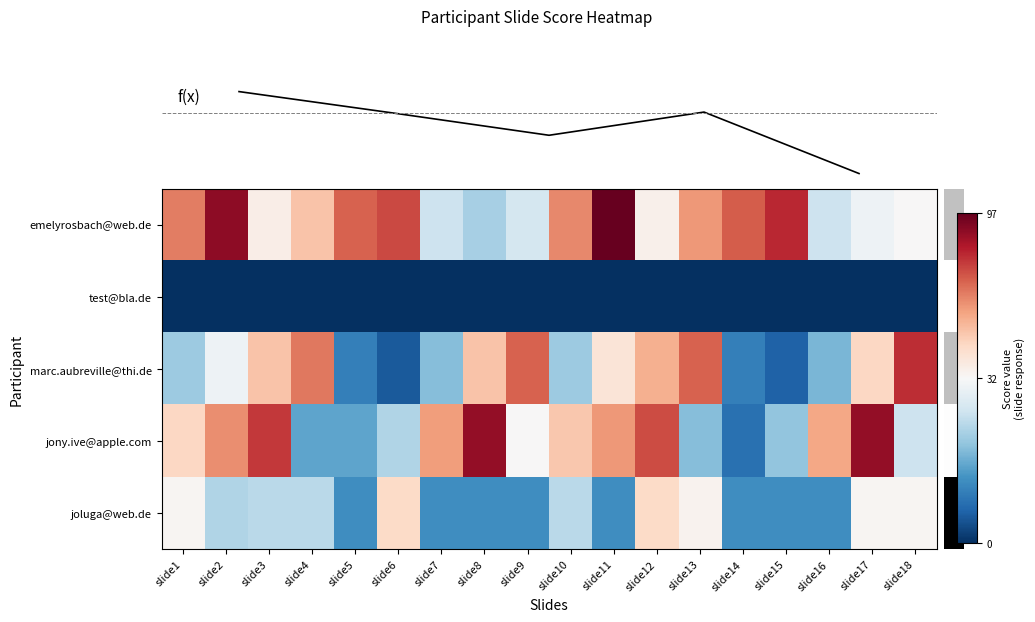

At which label does marc.aubreville@thi.de reach its peak?

slide18